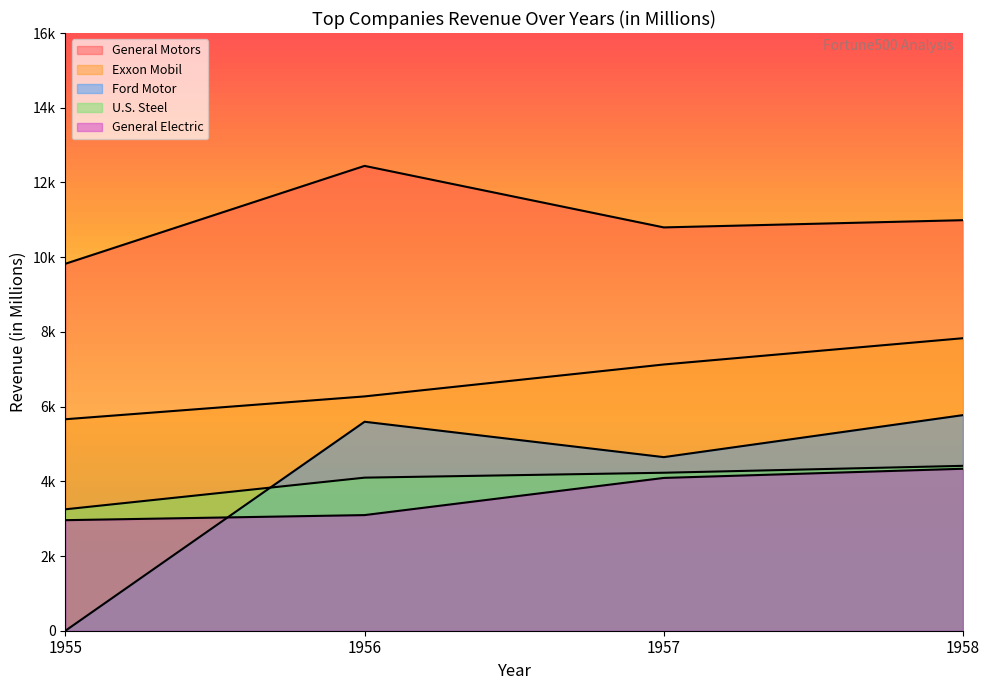

What is the value of the U.S. Steel (line) point at the 1st from the left?

3250.4